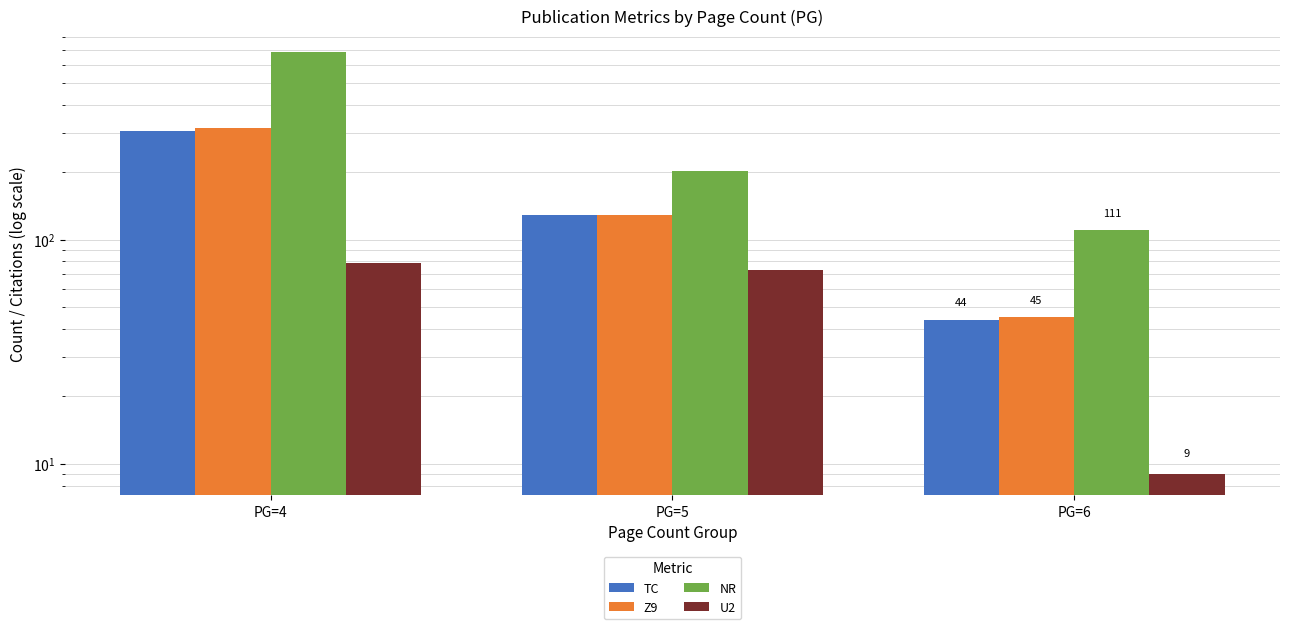

Reading left to right, extract all data points from this chart.

TC: 307	129	44
Z9: 314	129	45
NR: 690	203	111
U2: 79	73	9